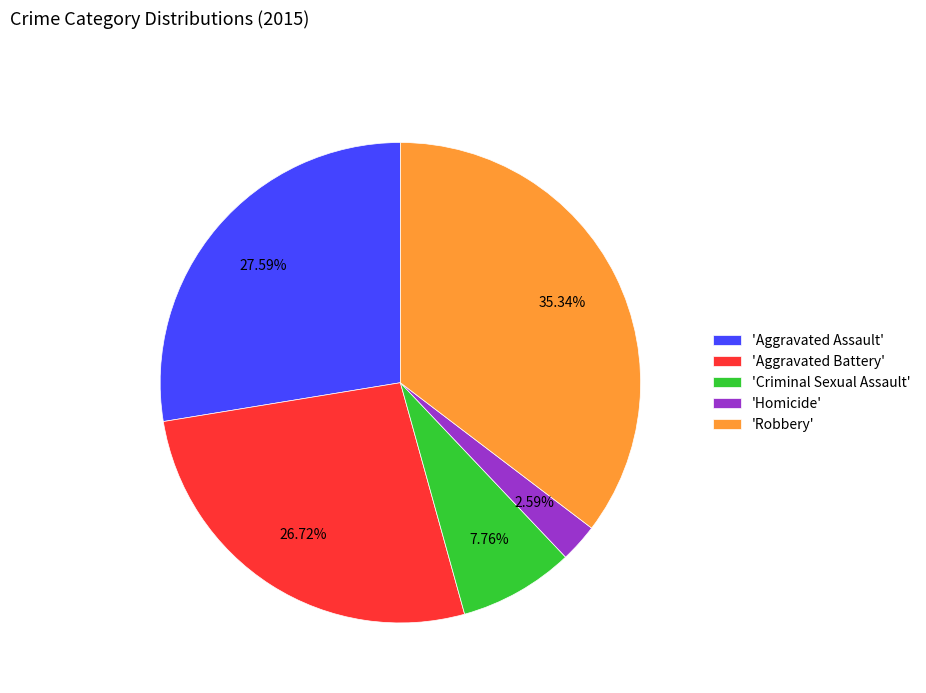

Is the sum of 'Aggravated Battery' and 'Homicide' greater than half?

No